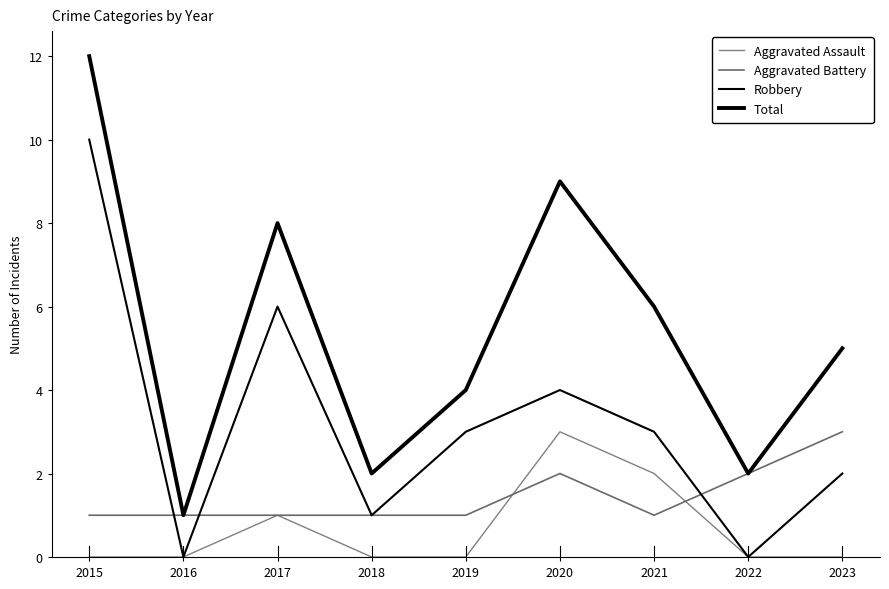

Is the value of Robbery at 2020 greater than the value of Aggravated Battery at 2019?

Yes